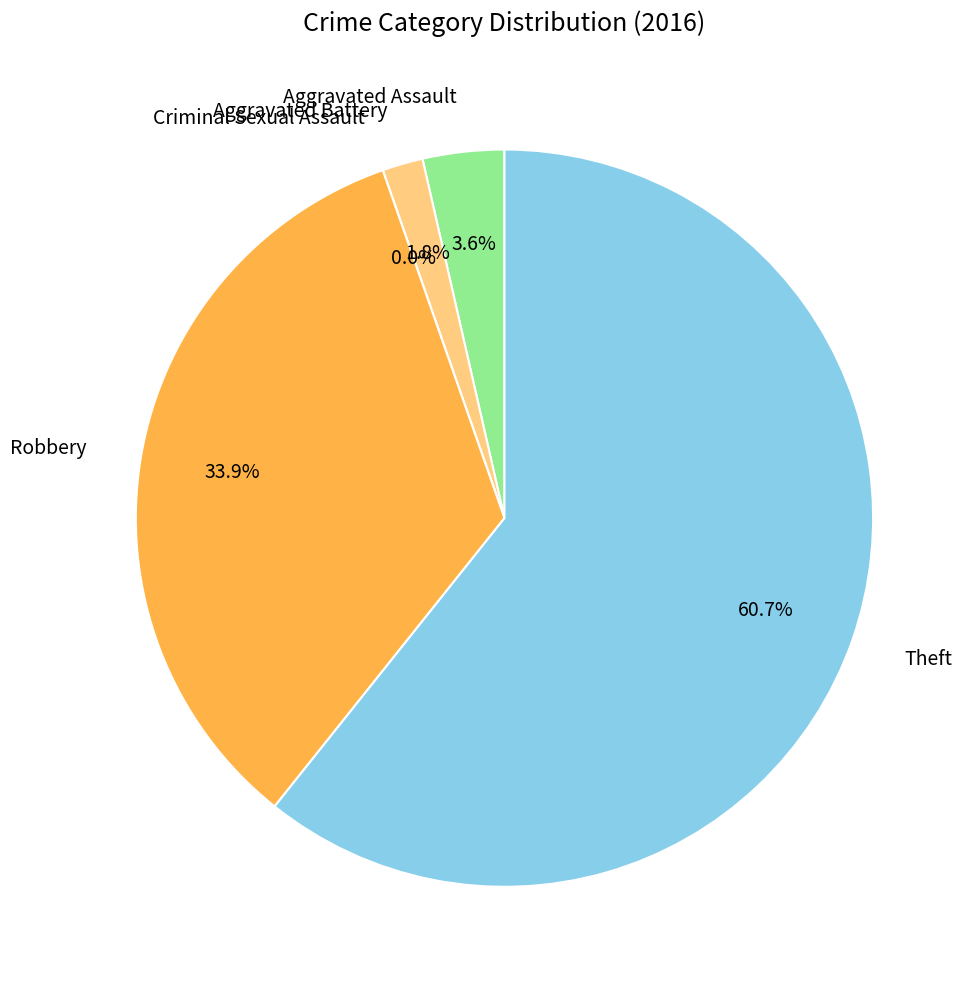

Does Criminal Sexual Assault account for over 50% of the chart?

No